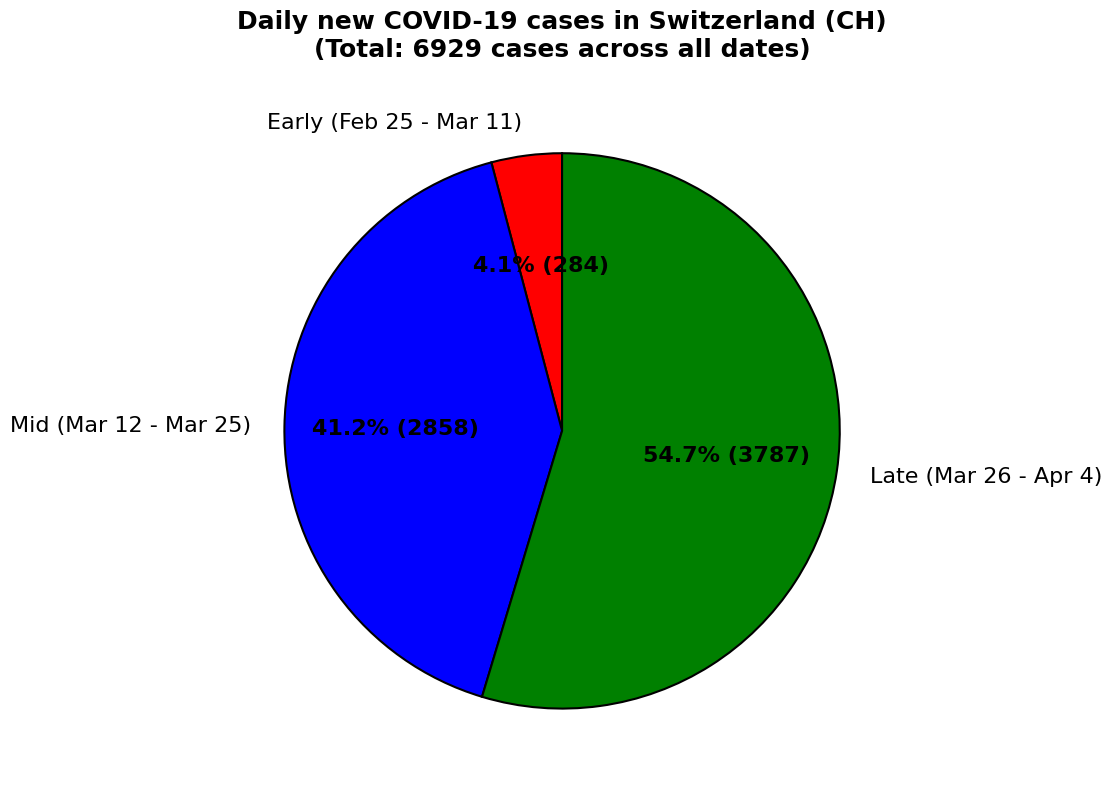

Is Early (Feb 25 - Mar 11) the majority of the pie?

No